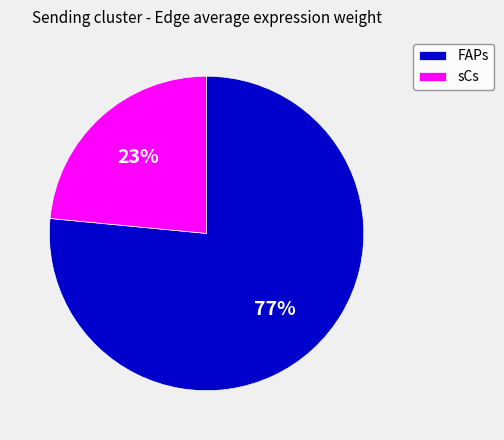

Approximately how many times larger is the value at sCs compared to FAPs?

0.3